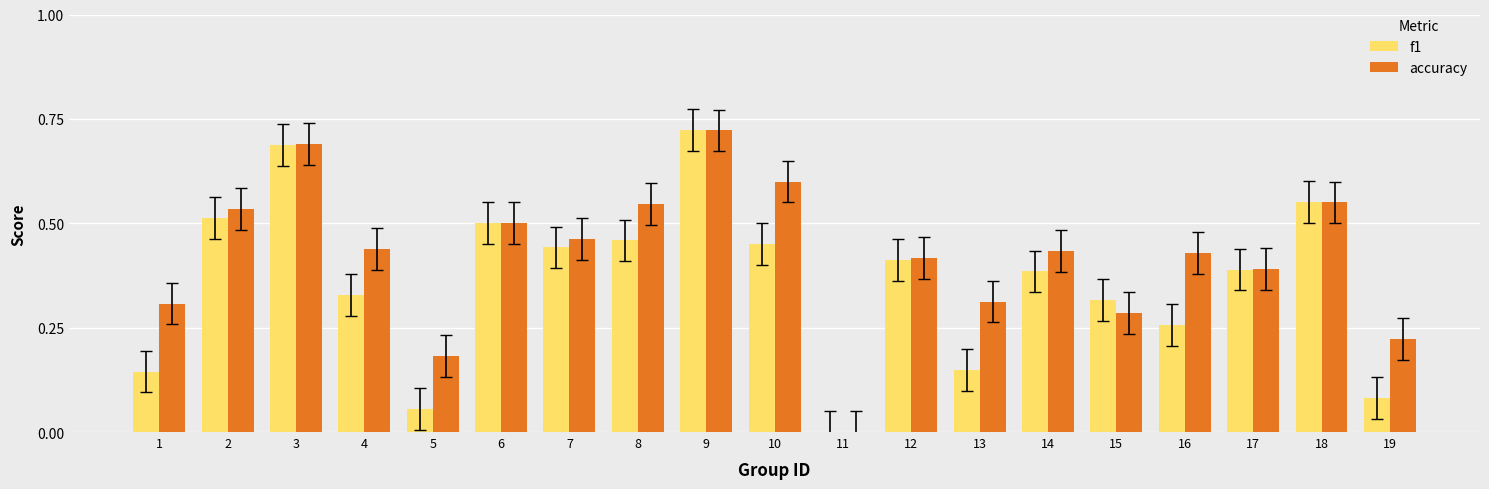

Is the value of accuracy at 1 greater than the value of f1 at 13?

Yes